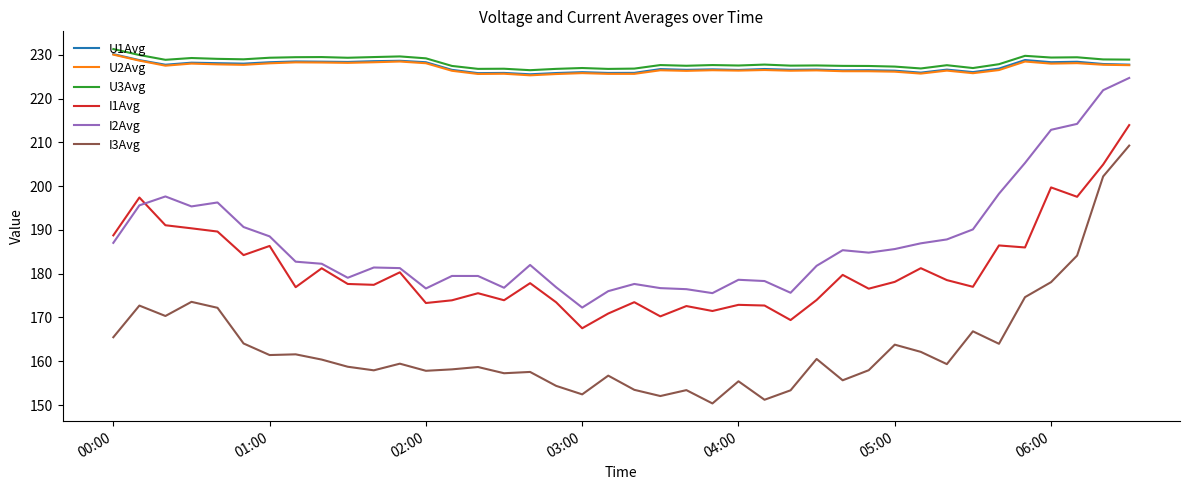

True or false: I2Avg and I1Avg intersect in this chart.

True